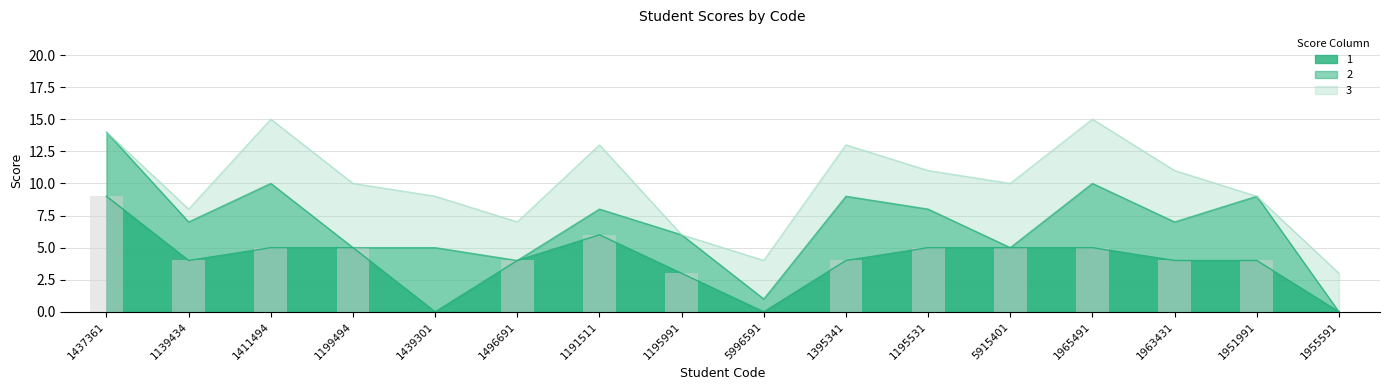

The value of 1 at 1195531 is 5. True or false?

True